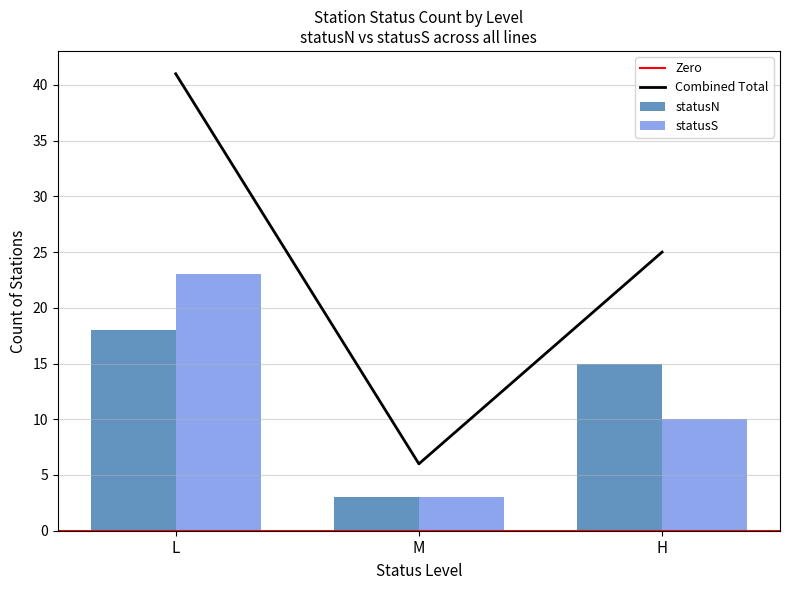

True or false: Combined Total has a value of 1 at M.

False